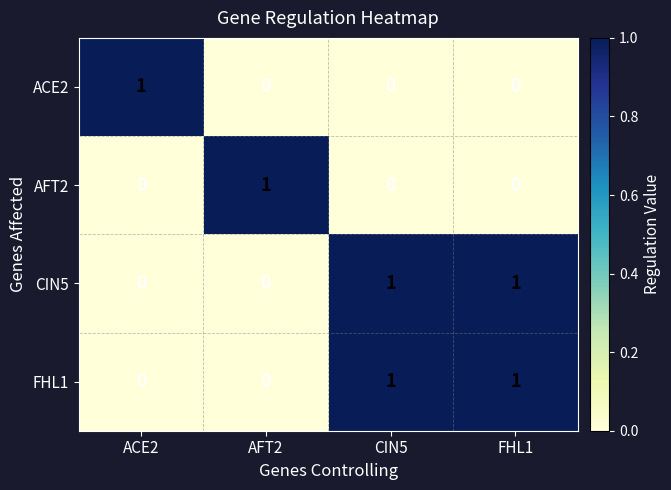

True or false: AFT2 has a value of -1 at CIN5.

False